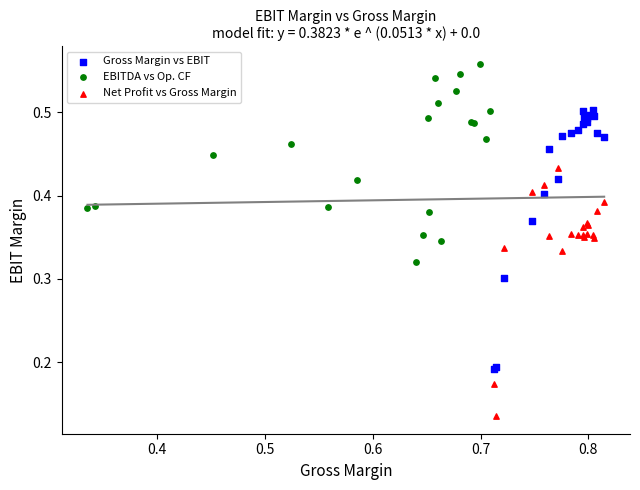

Which series reaches the maximum Y coordinate?

EBITDA vs Op. CF